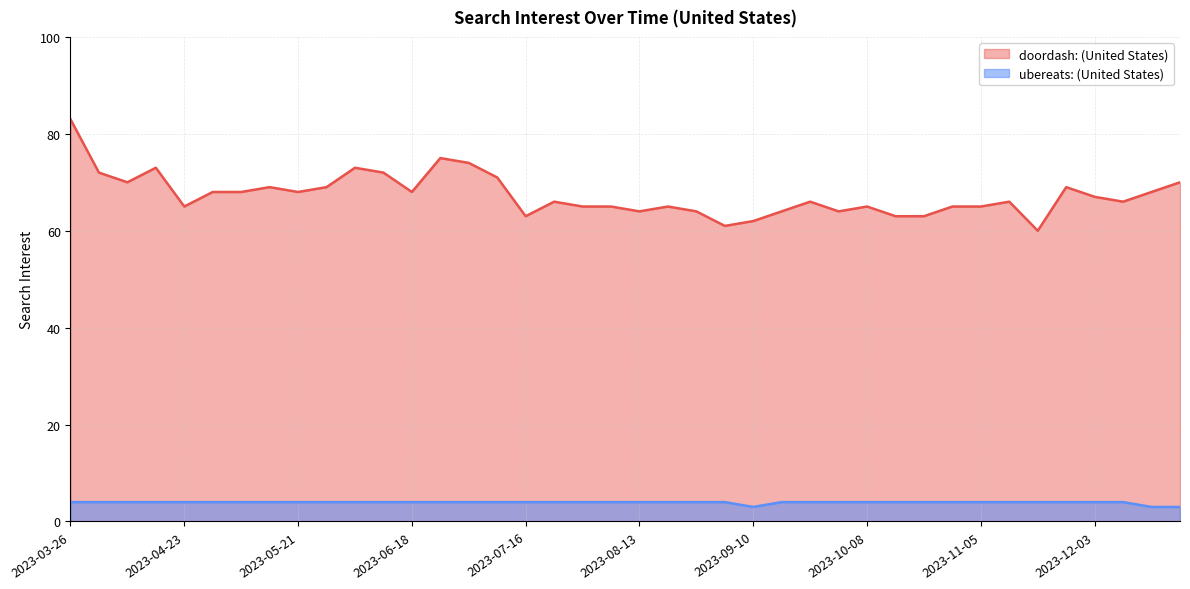

True or false: doordash: (United States) and ubereats: (United States) intersect in this chart.

False